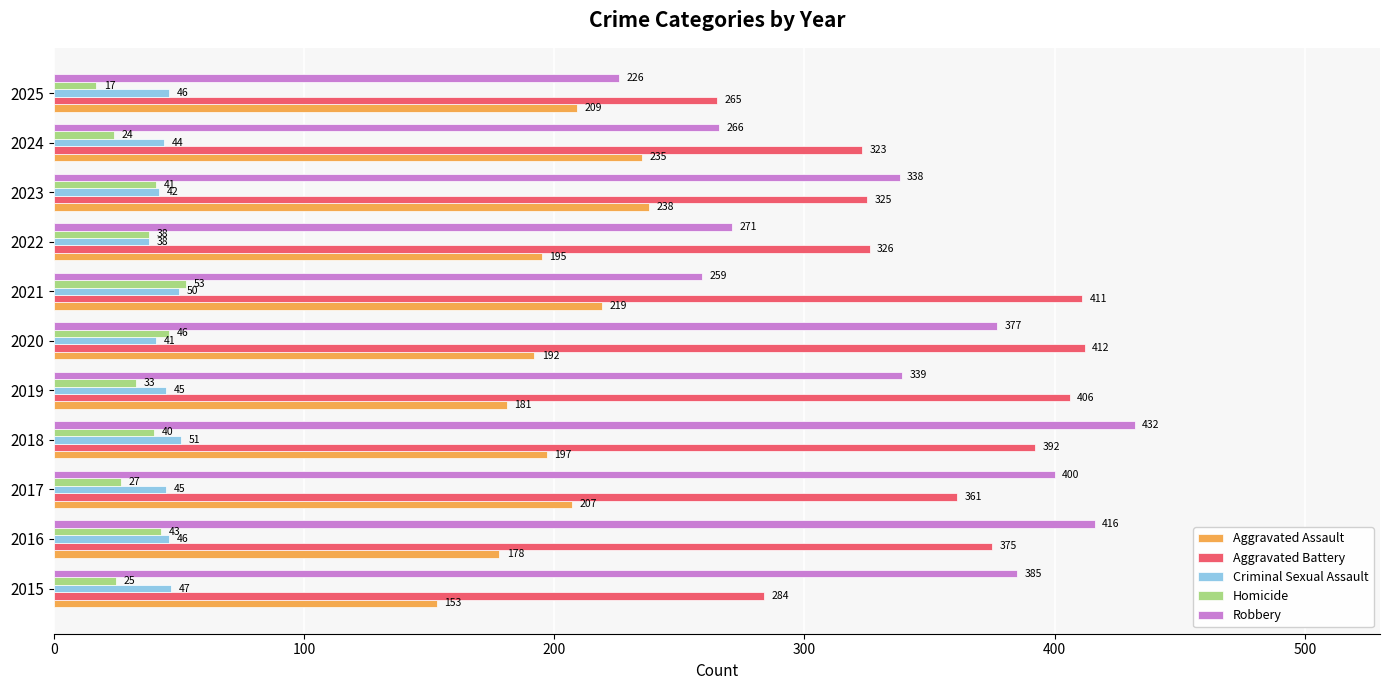

What is the difference between the maximum and minimum values in the Robbery series?

206